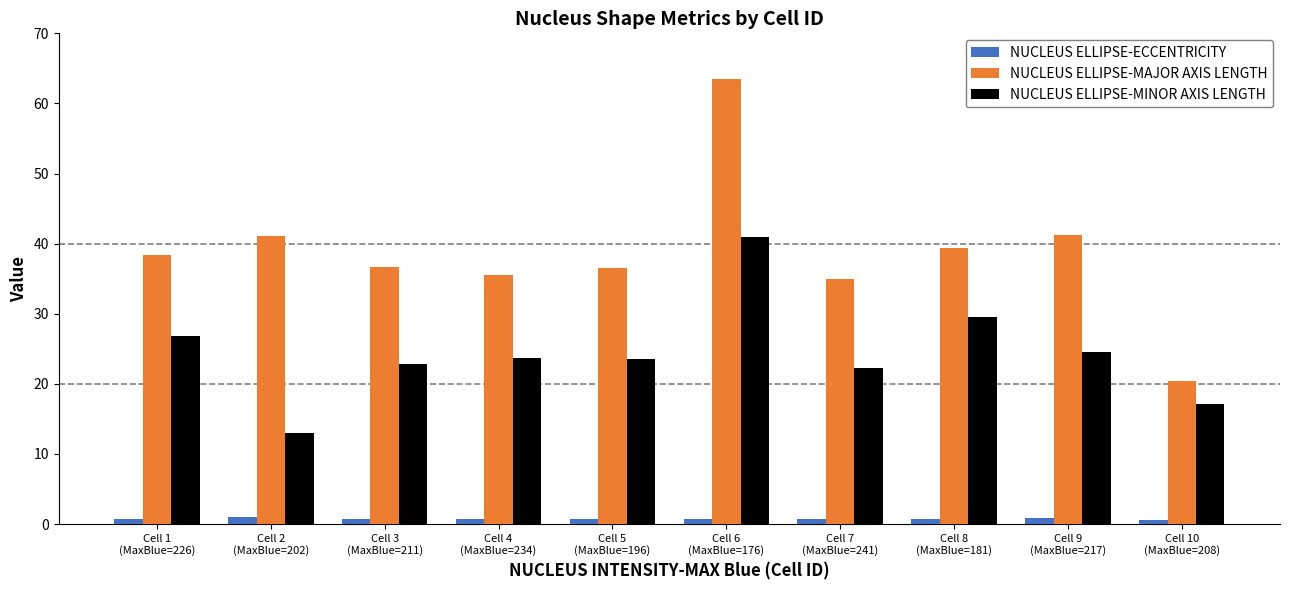

What value does the NUCLEUS ELLIPSE-MINOR AXIS LENGTH series have at Cell 1
(MaxBlue=226)?

26.8